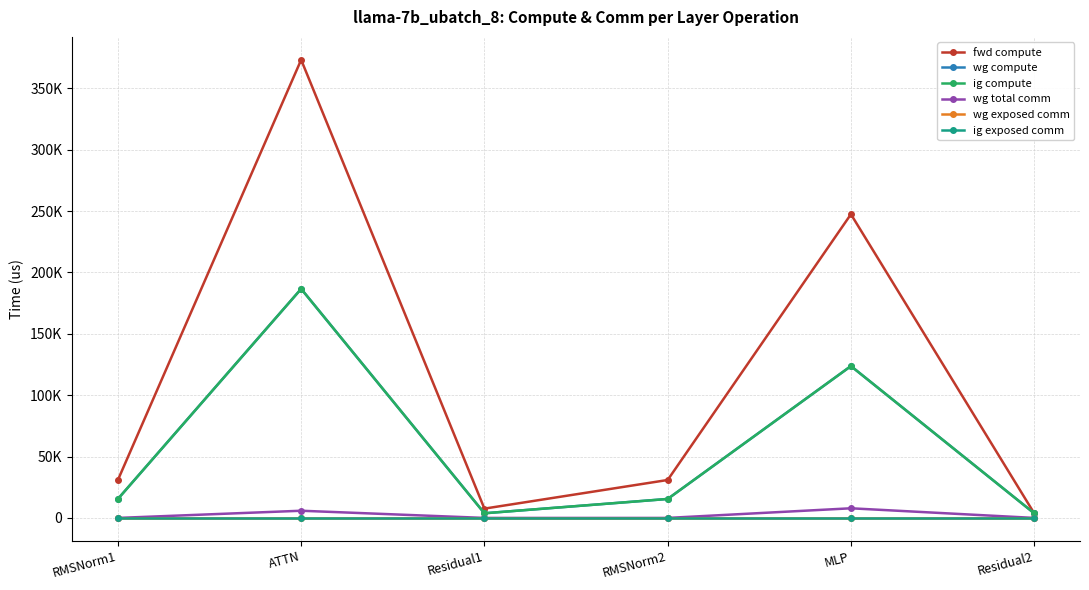

Is this an area chart (filled region under the line)?

No